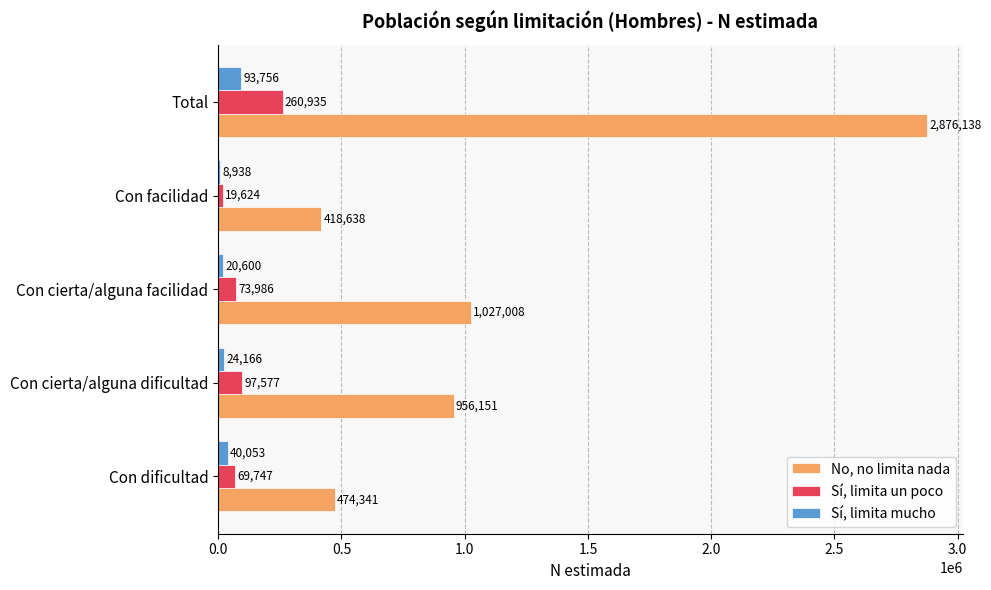

Which series has the largest total across all categories?

No, no limita nada